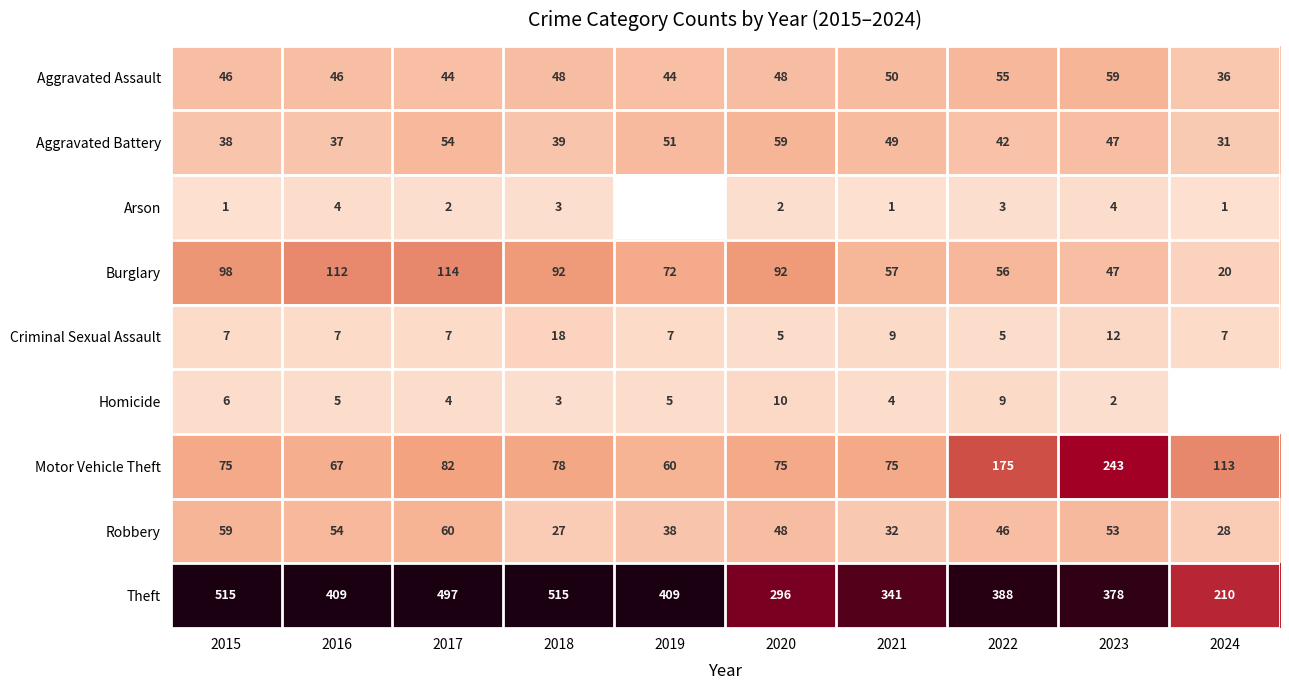

At which category is the sum across all series the highest?

2017